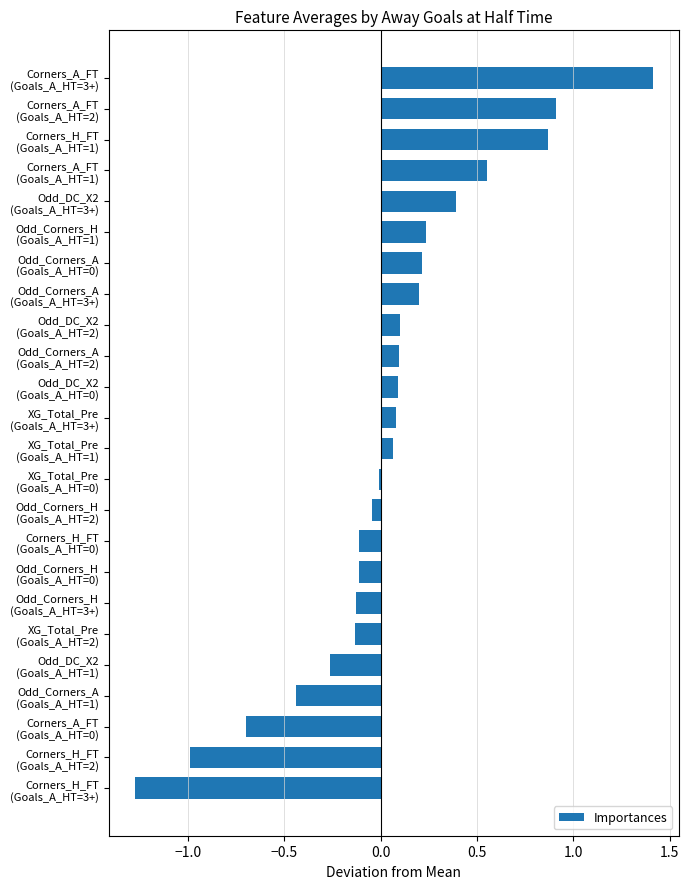

What is the sum of all values?

1.0